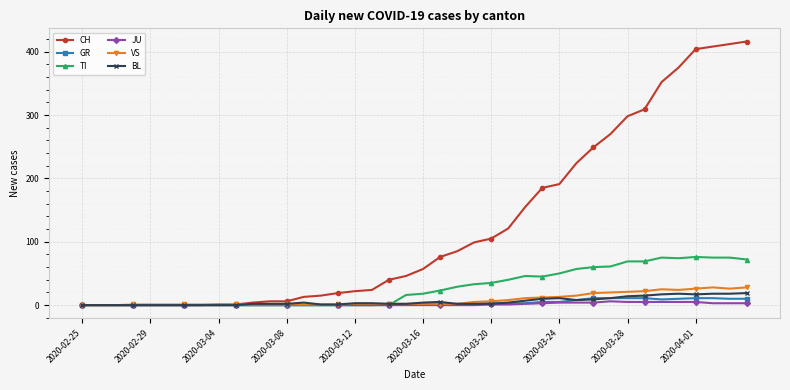

What is the maximum value shown in the chart?

416